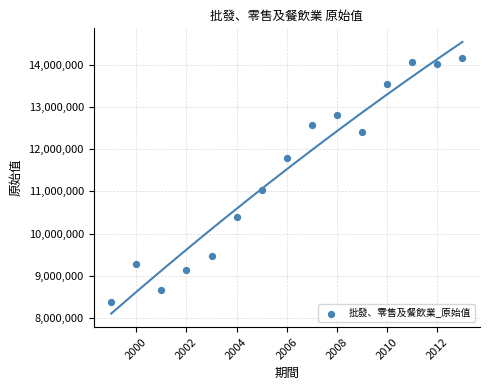

What is the range of X values (max minus min)?

14